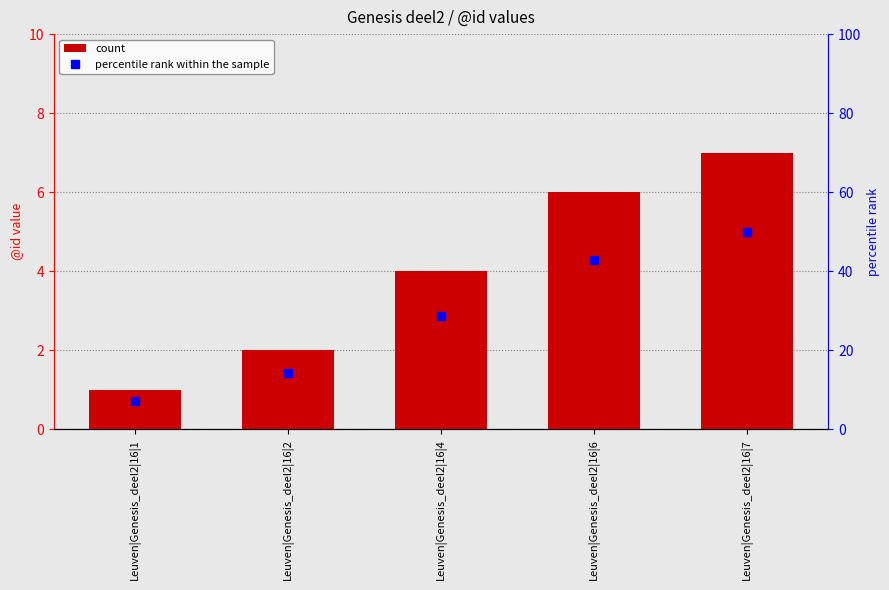

Is the value of count at Leuven|Genesis_deel2|16|4 greater than the value of percentile rank within the sample at Leuven|Genesis_deel2|16|2?

No